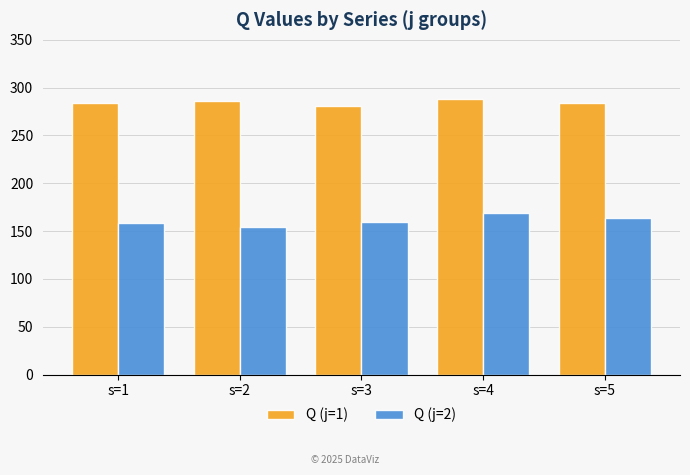

What is the approximate value of Q (j=1) at s=4?

288